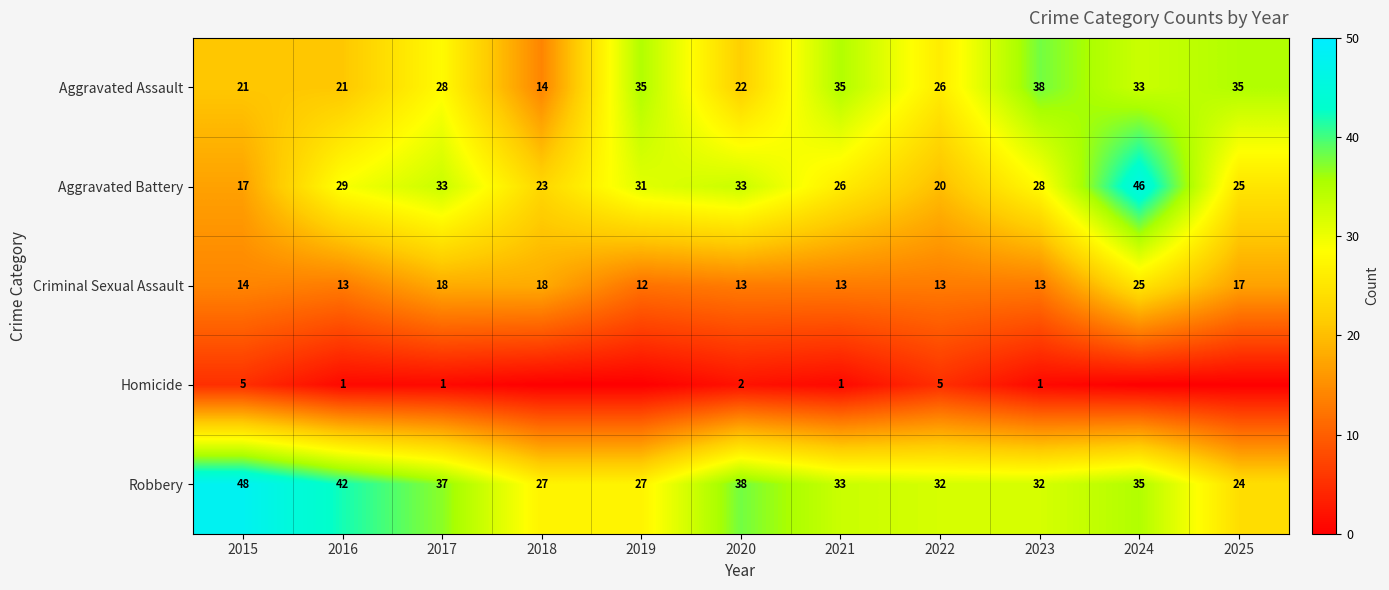

Which series changed the most between 2016 and 2021?

Aggravated Assault